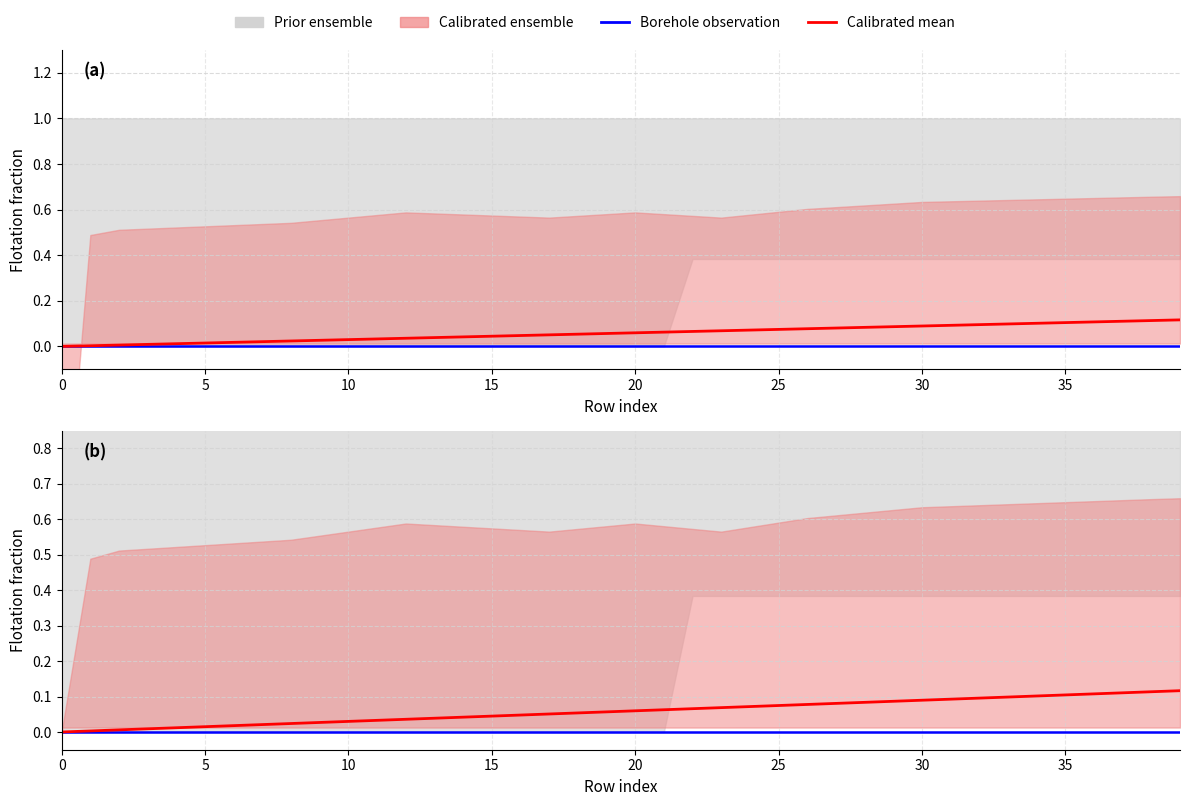

True or false: Calibrated mean and Borehole observation cross at least once.

False